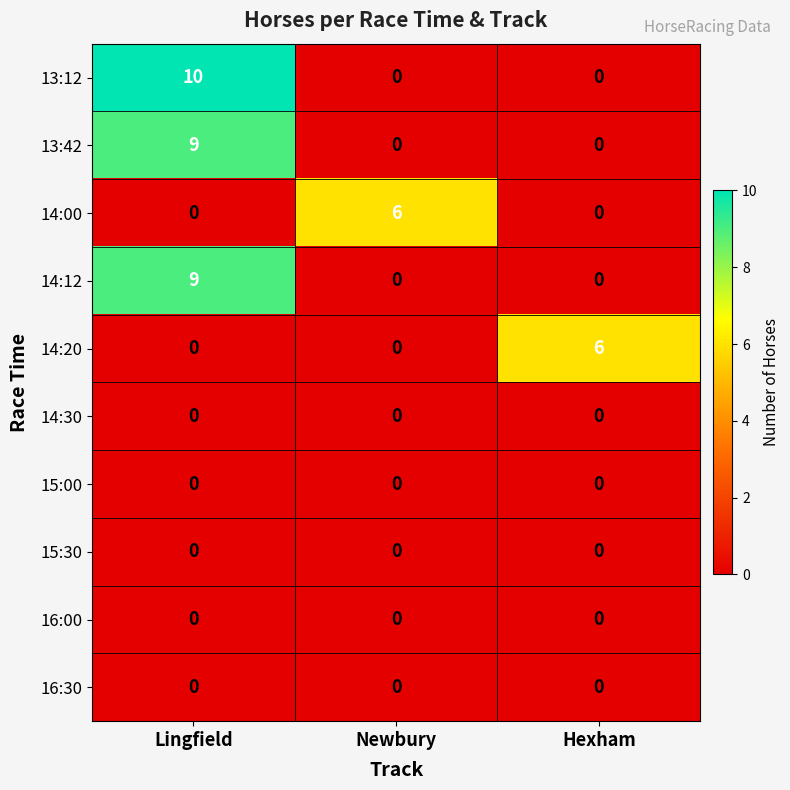

What is the difference between the highest and lowest values at Lingfield?

10